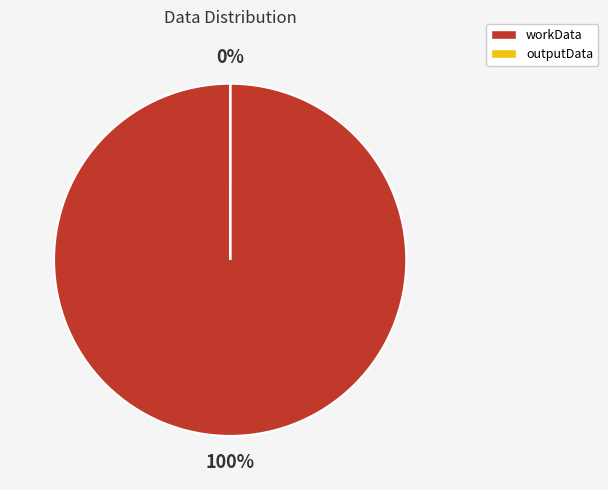

The workData slice represents 100% of the pie. True or false?

True